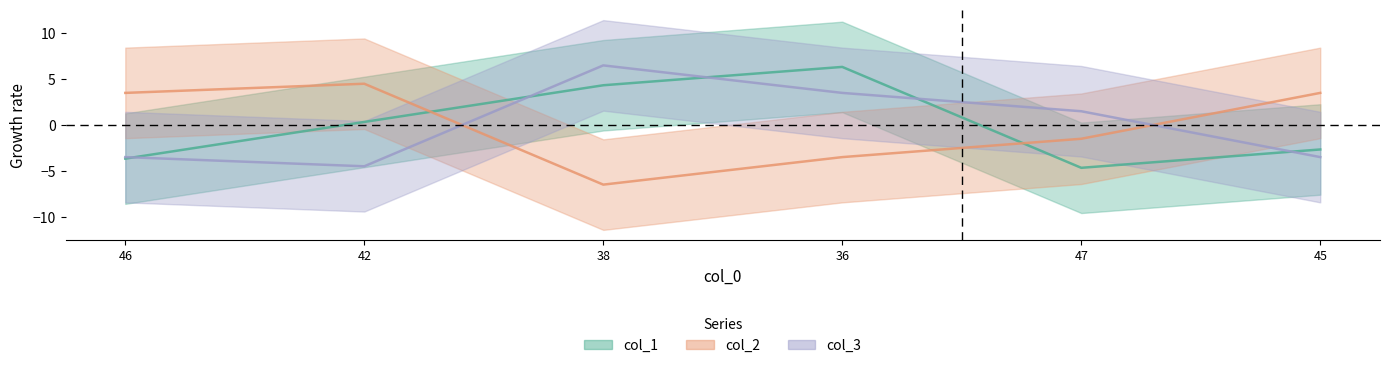

What is the greatest value displayed?

6.5